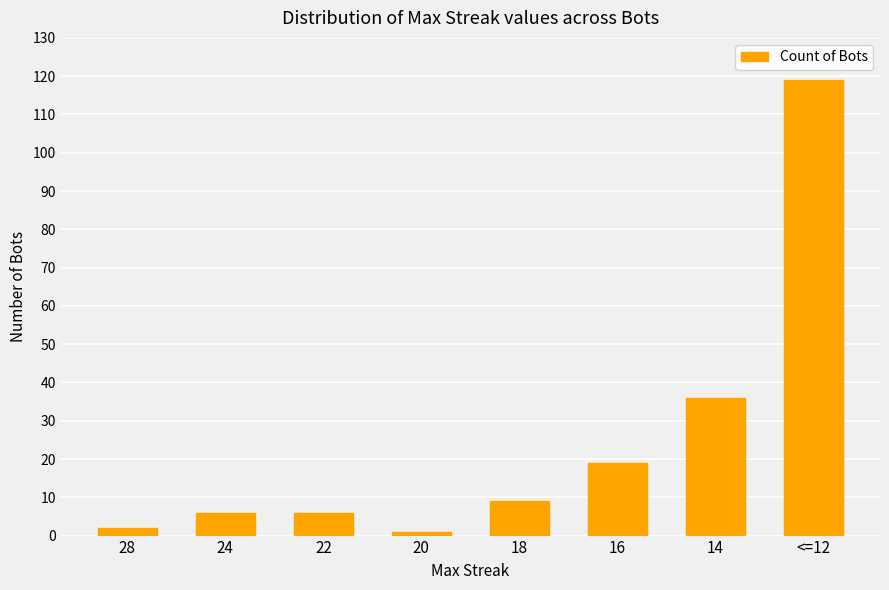

What position from the left is 18?

5